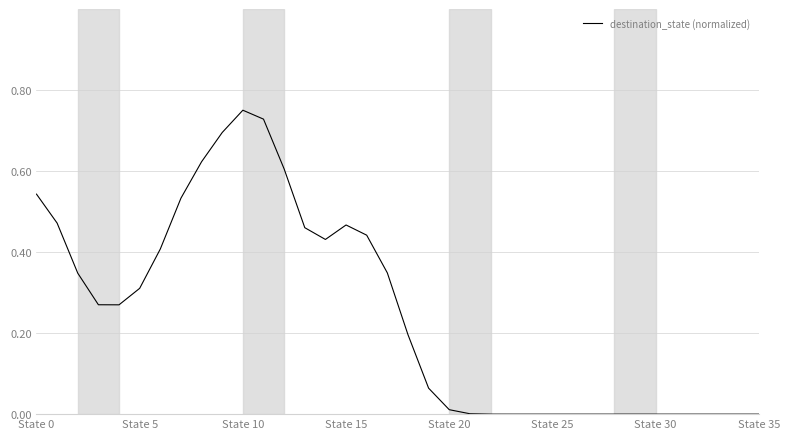

Where is the data nearest to the value 0?

23